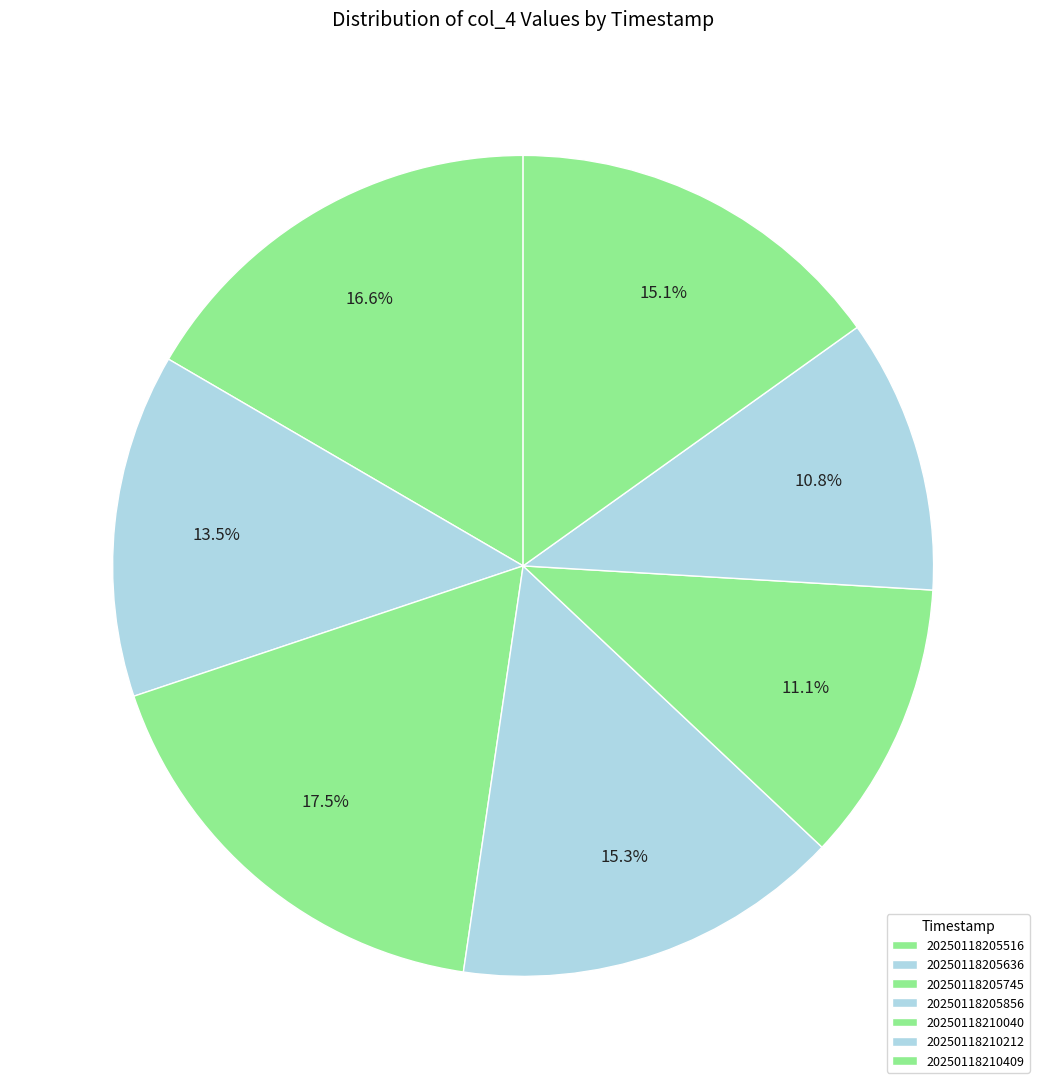

How many slices are in this pie chart?

7